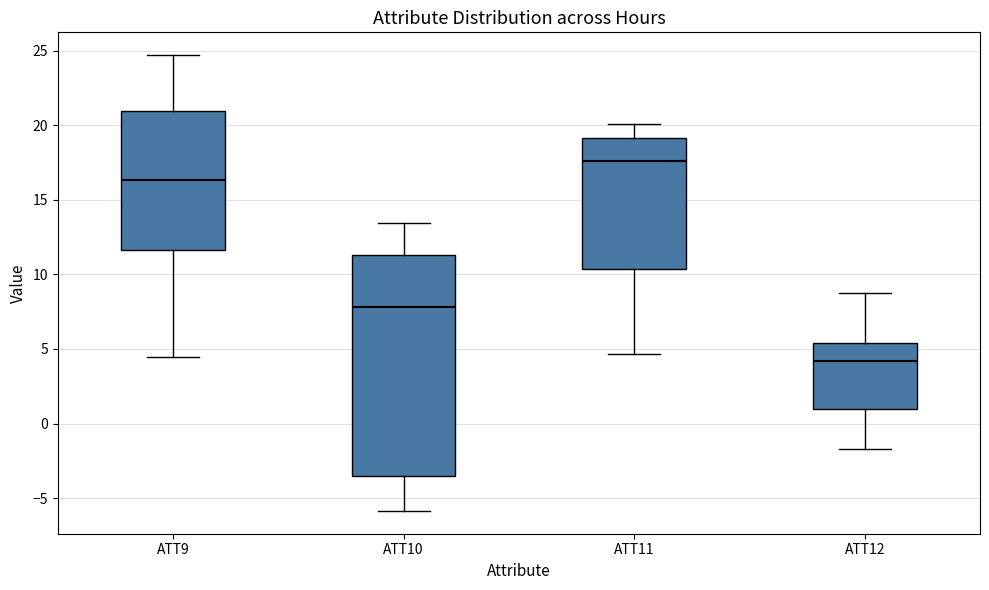

Reading left to right, read every box against the y-axis: the position of its median line, the range the box covers, and the ends of its whiskers. The values are not printed on the chart, so give them approximately, as read against the axis.

ATT9: median 16.5, box 11.5 to 21.0, whiskers 4.5 to 24.5
ATT10: median 8.0, box -3.5 to 11.5, whiskers -6.0 to 13.5
ATT11: median 17.5, box 10.5 to 19.0, whiskers 4.5 to 20.0
ATT12: median 4.0, box 1.0 to 5.5, whiskers -1.5 to 9.0